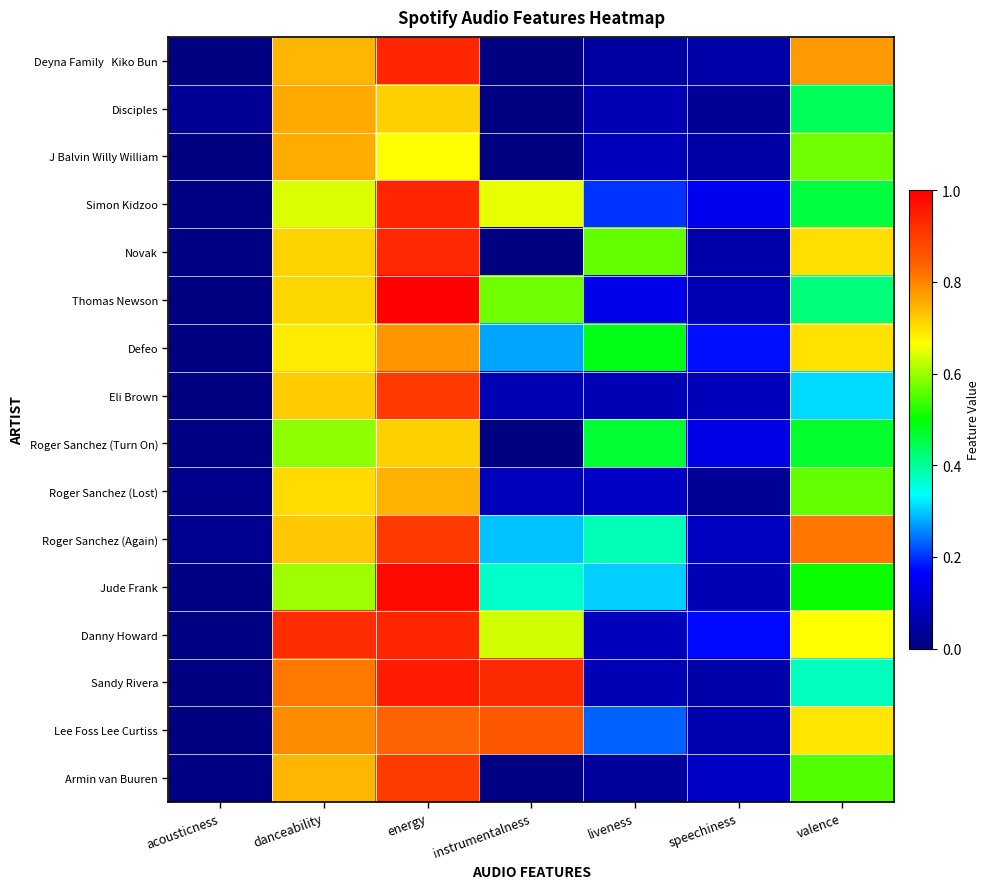

What is the total value across all series at valence?

9.0